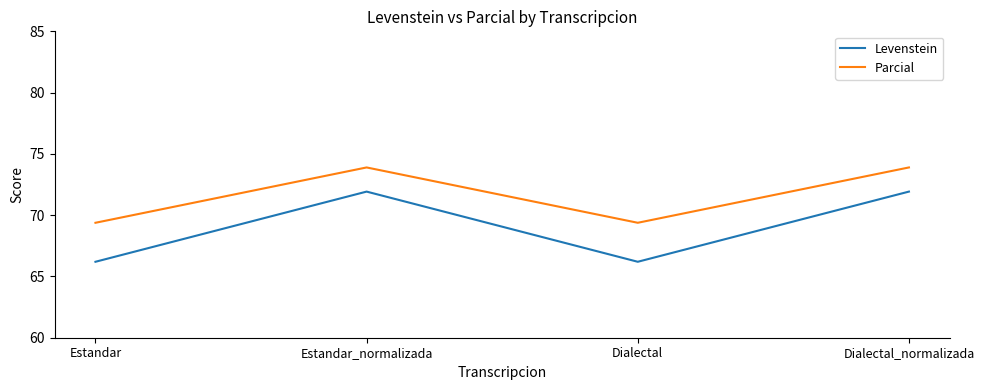

How many distinct data groups are displayed?

2